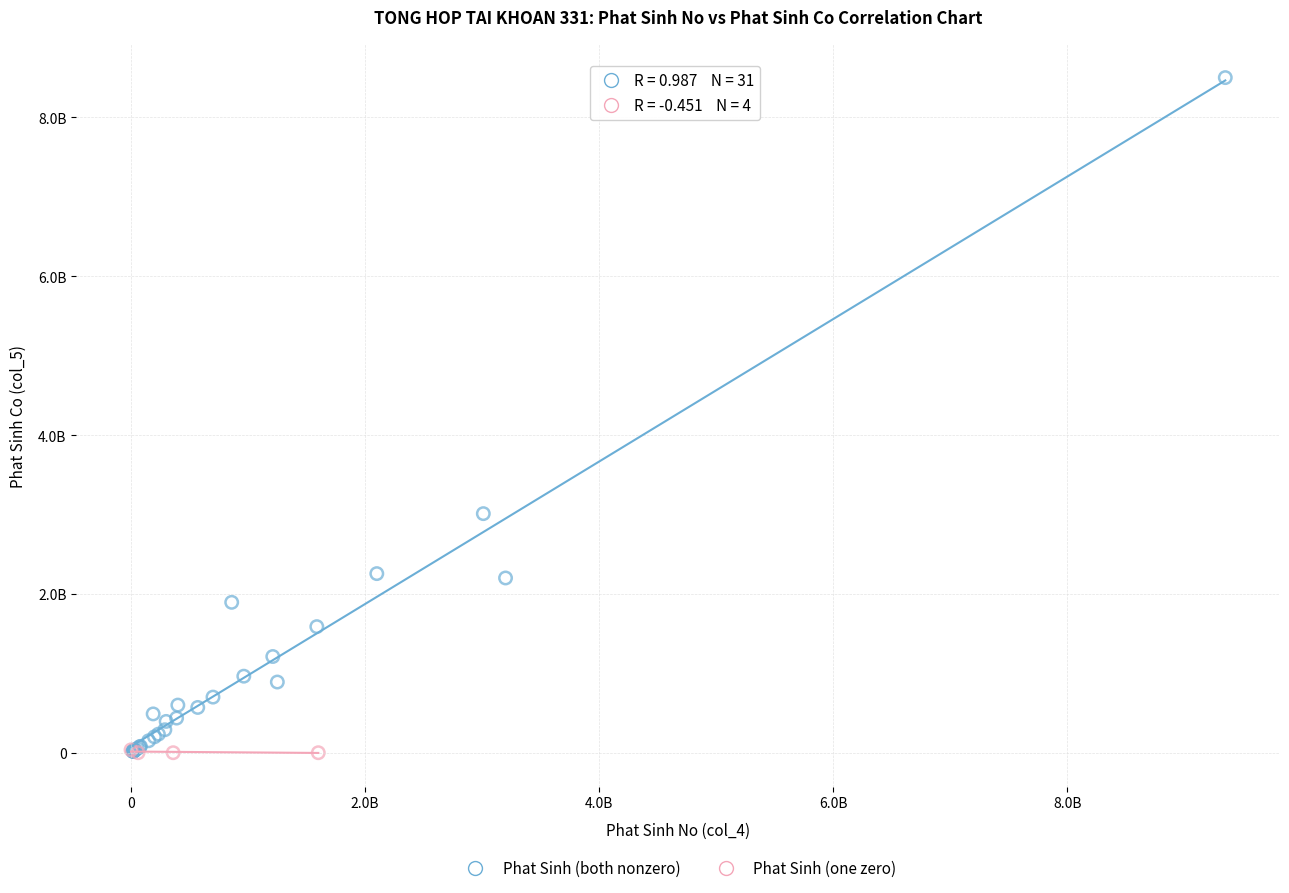

Which series reaches the maximum Y coordinate?

Phat Sinh (both nonzero)